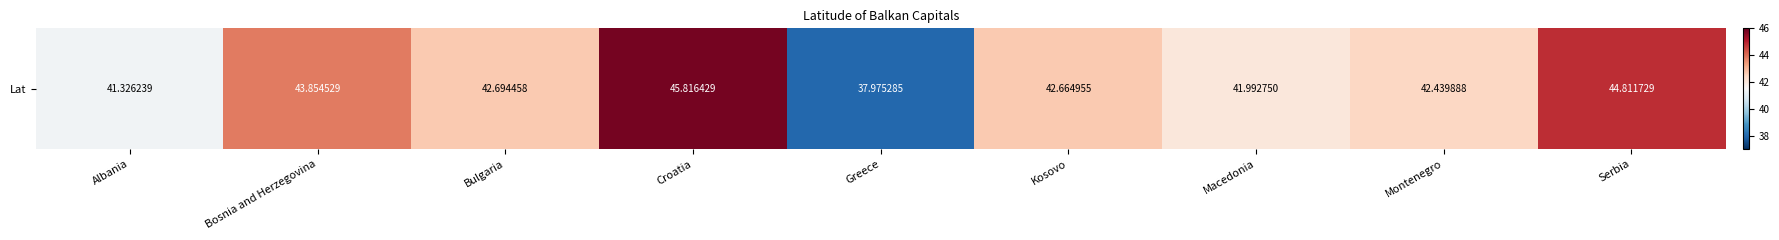

Which category has the lowest value across all series?

Greece